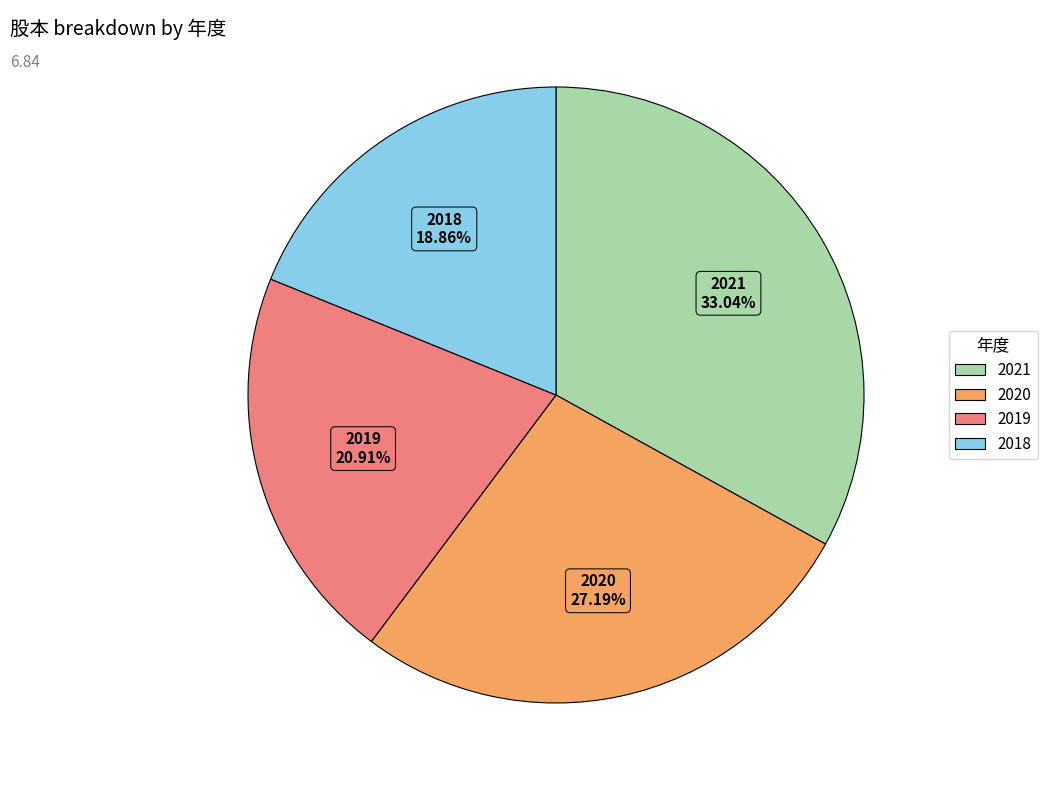

Is it true that 2021 is 33% of the pie?

True